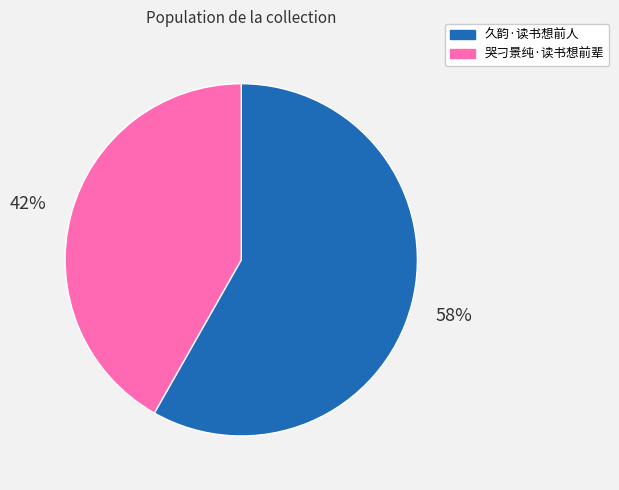

Is it true that 久韵·读书想前人 is 49% of the pie?

False